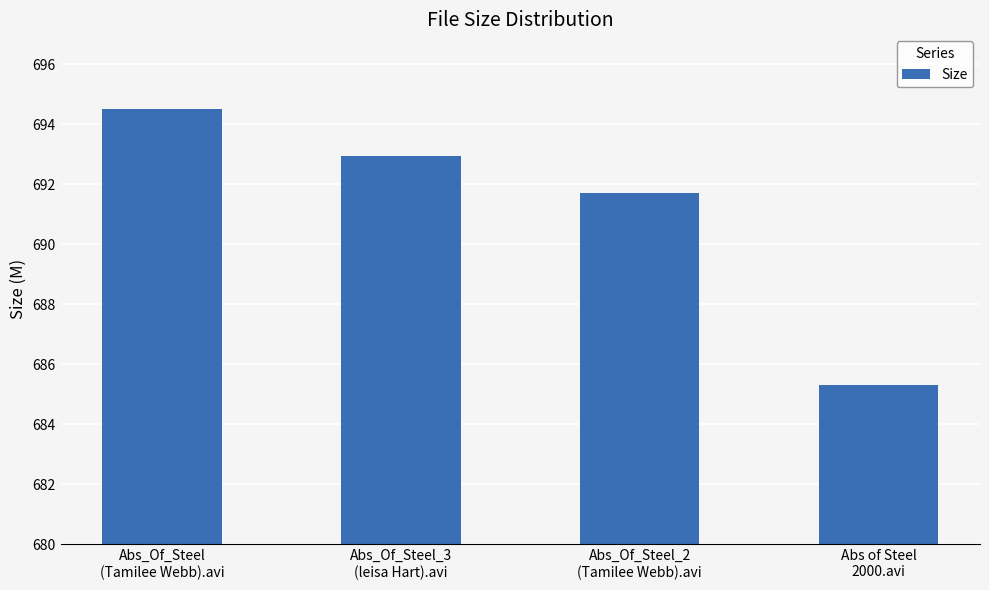

What is the change in value from Abs_Of_Steel
(Tamilee Webb).avi to Abs_Of_Steel_3
(leisa Hart).avi?

-1.6